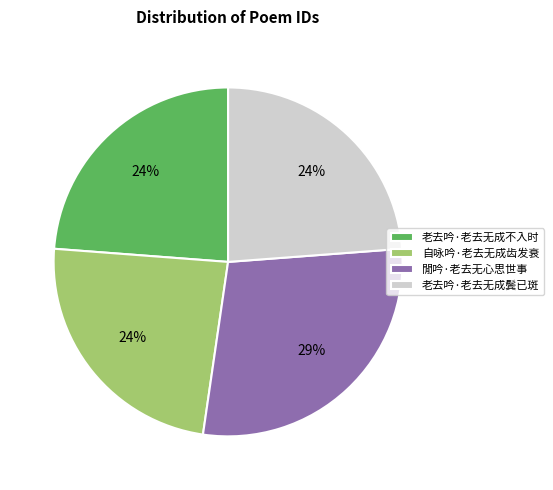

Which category has the biggest portion of the pie?

閒吟·老去无心思世事